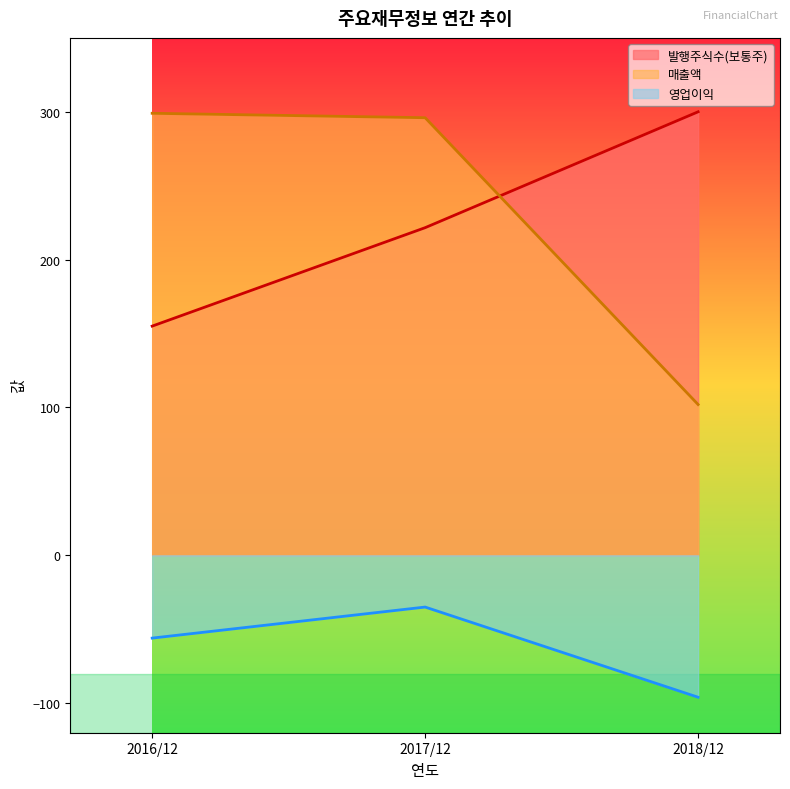

Count the 영업이익 values in the range -96 to -35.

3